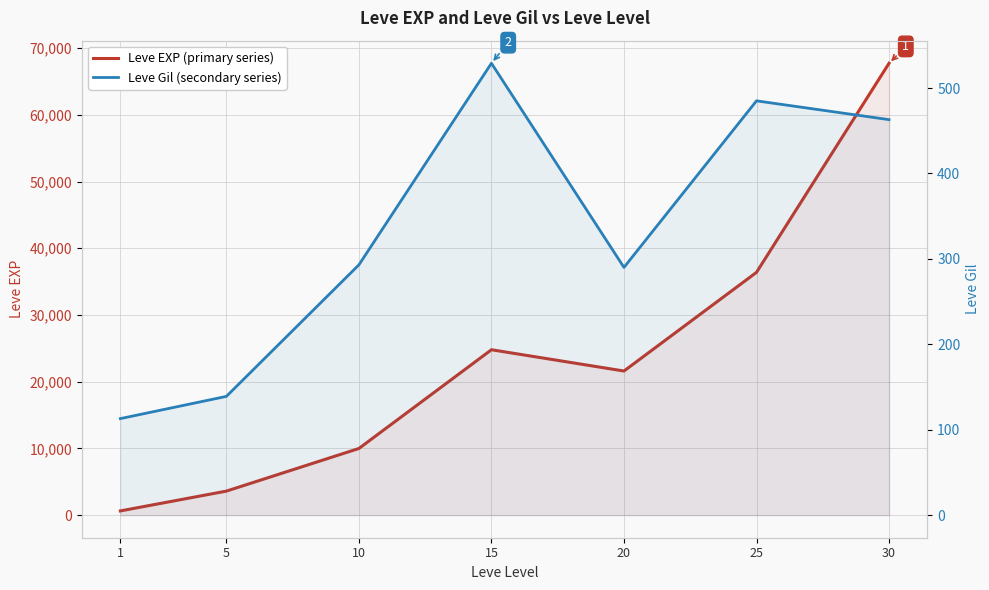

How many lines are shown in the chart?

2